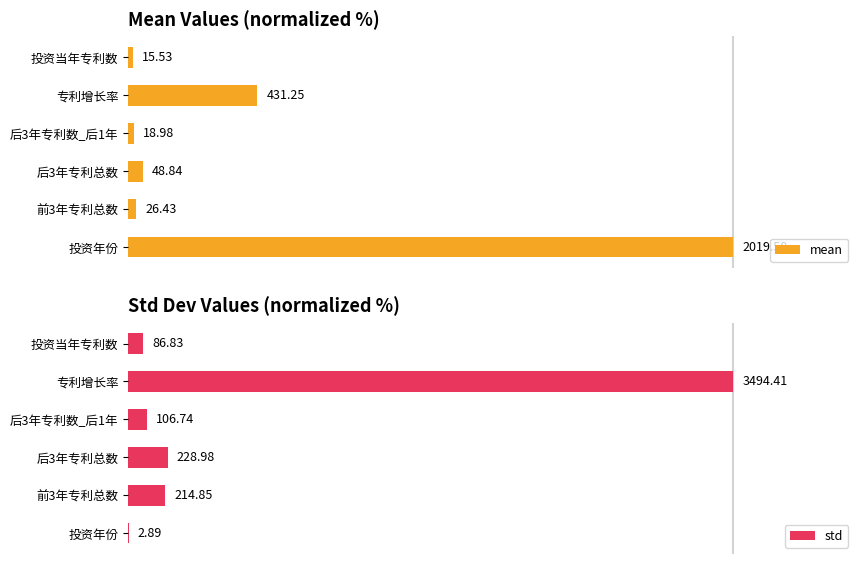

List the labels in order of mean value, smallest first.

投资当年专利数, 后3年专利数_后1年, 前3年专利总数, 后3年专利总数, 专利增长率, 投资年份